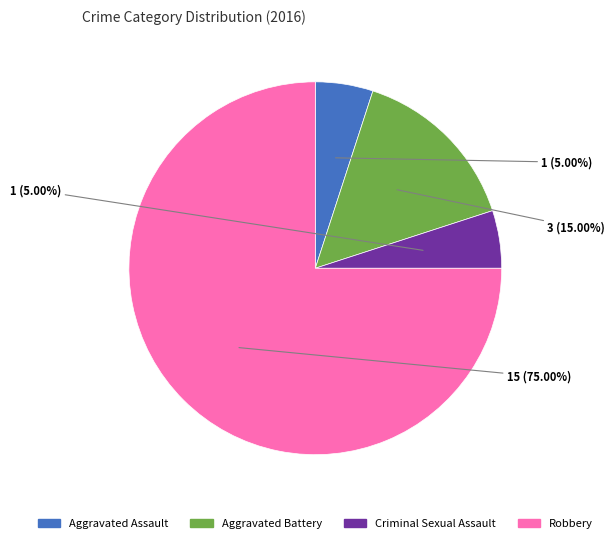

Which slice is the largest?

Robbery